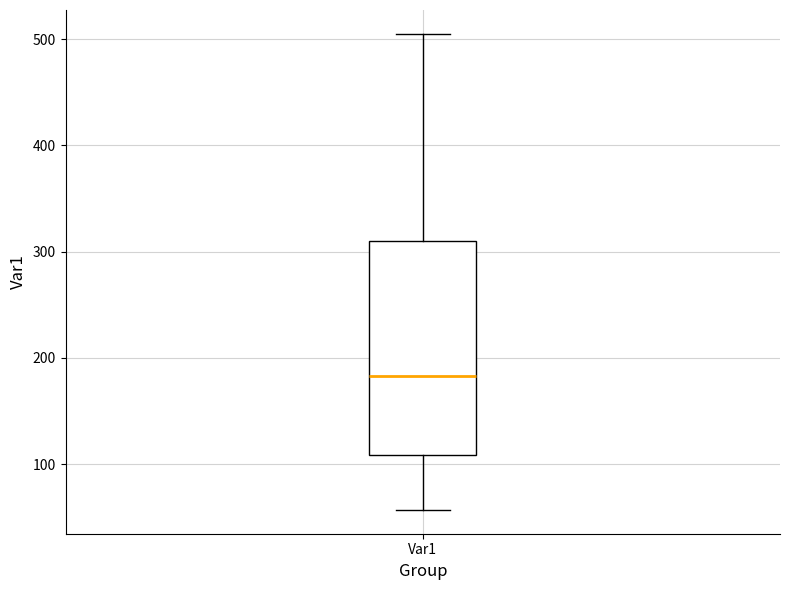

Transcribe this box plot: give where the median line is, the range the box spans, and where the two whiskers end, as read against the y-axis. The values are not printed on the chart, so give them approximately, as read against the axis.

median 180, box 110 to 310, whiskers 60 to 500